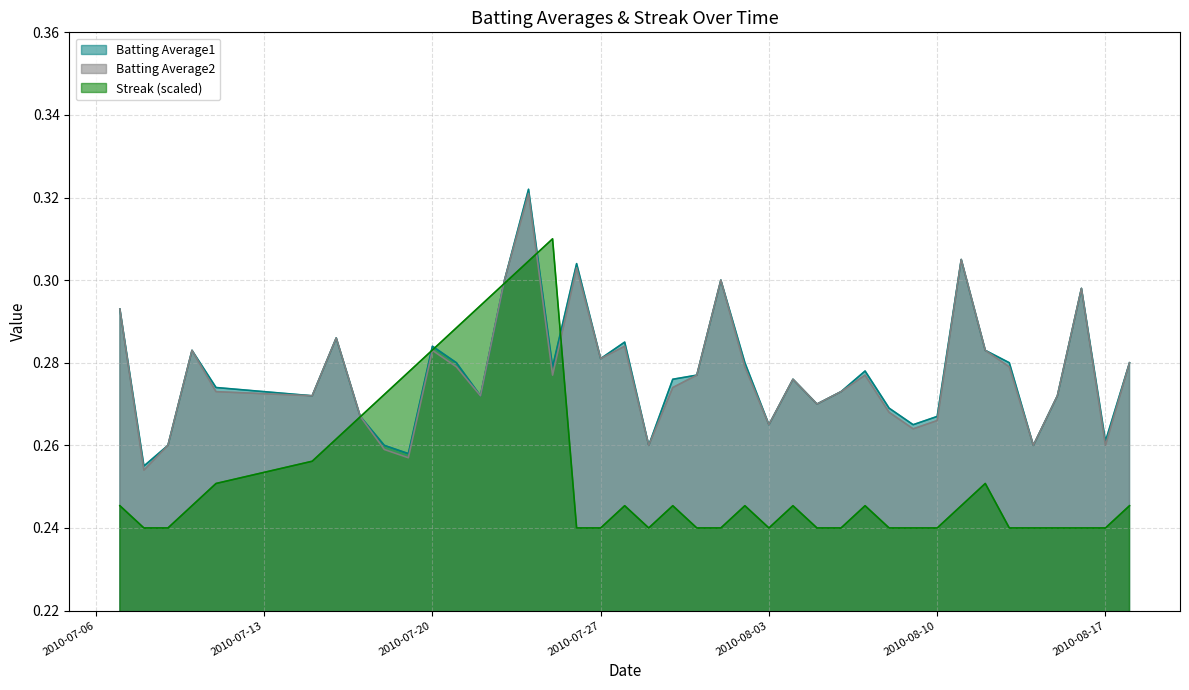

Which category has the lowest value across all series?

2010-07-08